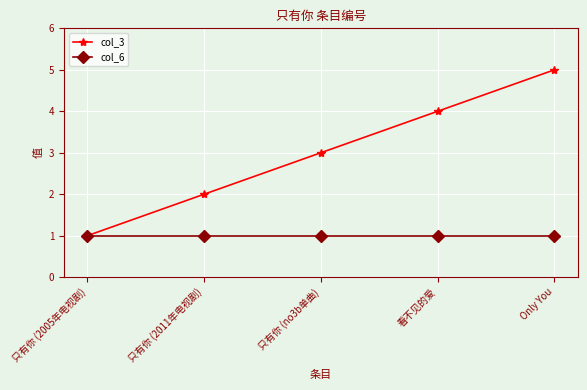

At which label does col_3 reach its minimum?

只有你 (2005年电视剧)